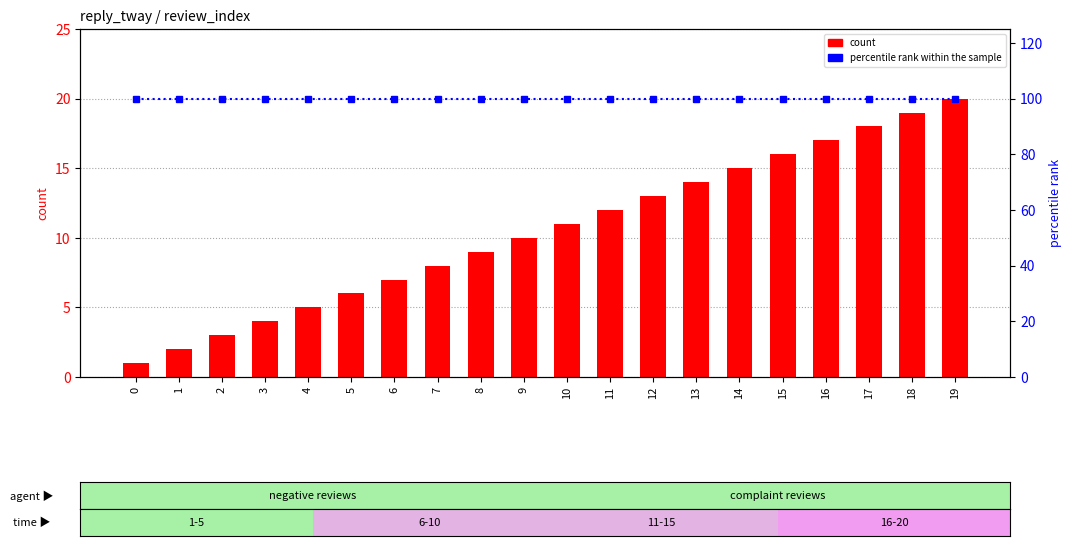

Is the value of percentile rank within the sample at 10 greater than the value of count at 0?

Yes